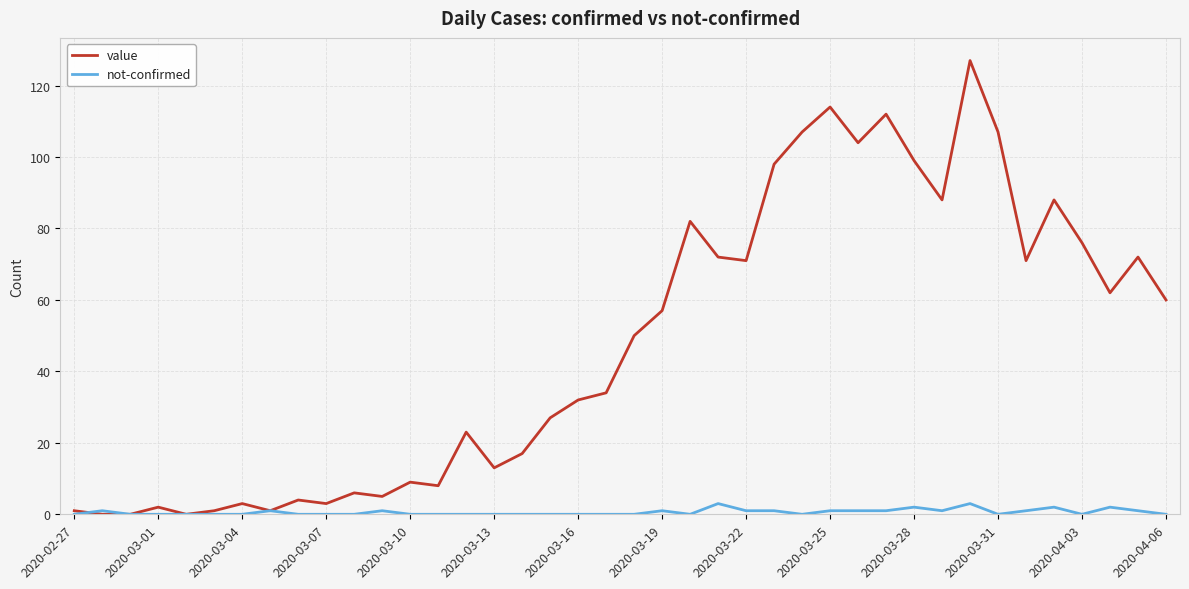

Which series has the widest spread of values?

value